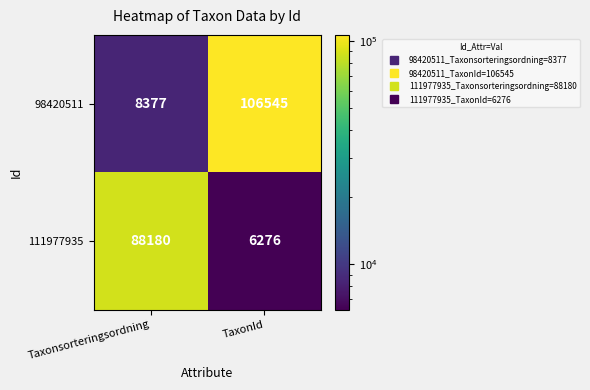

The 111977935 series shows 6276 at TaxonId. True or false?

True